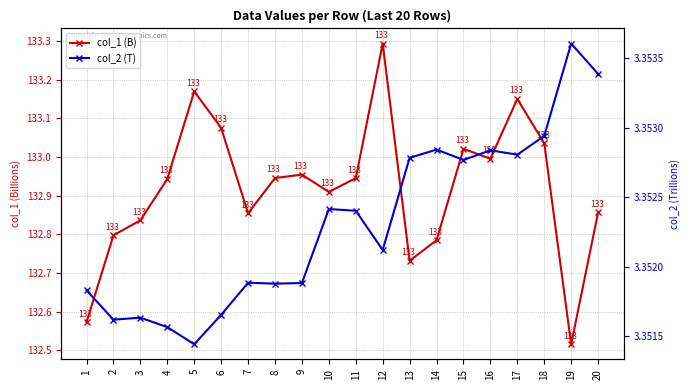

True or false: col_2 (T) and col_1 (B) cross at least once.

False